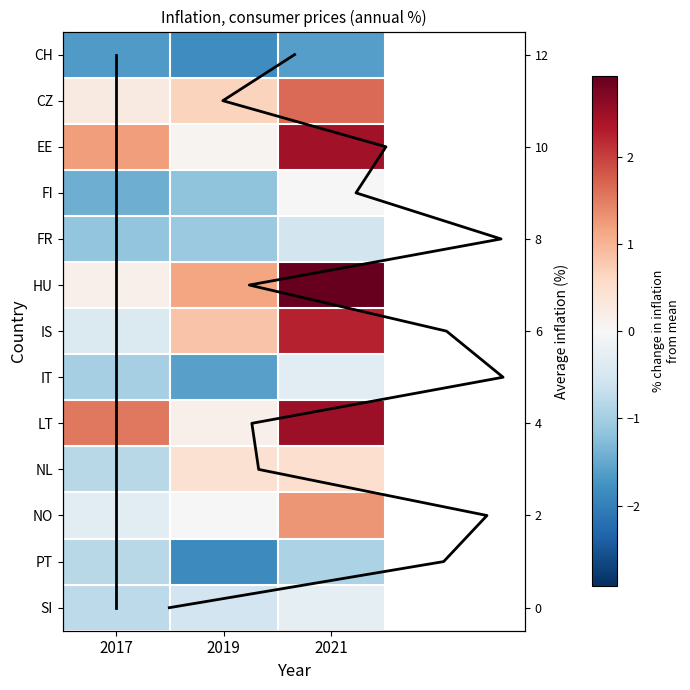

Rank the categories by NO value from lowest to highest.

2017, 2019, 2021